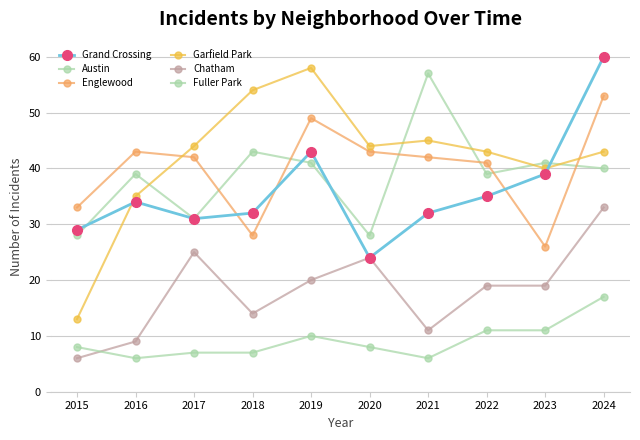

How many values in the Grand Crossing series are below 34?

5